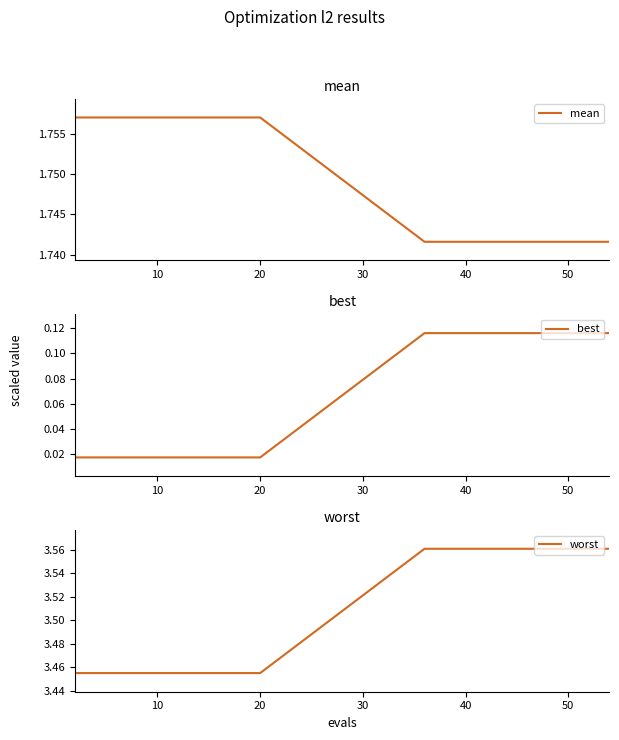

True or false: mean and worst cross at least once.

False